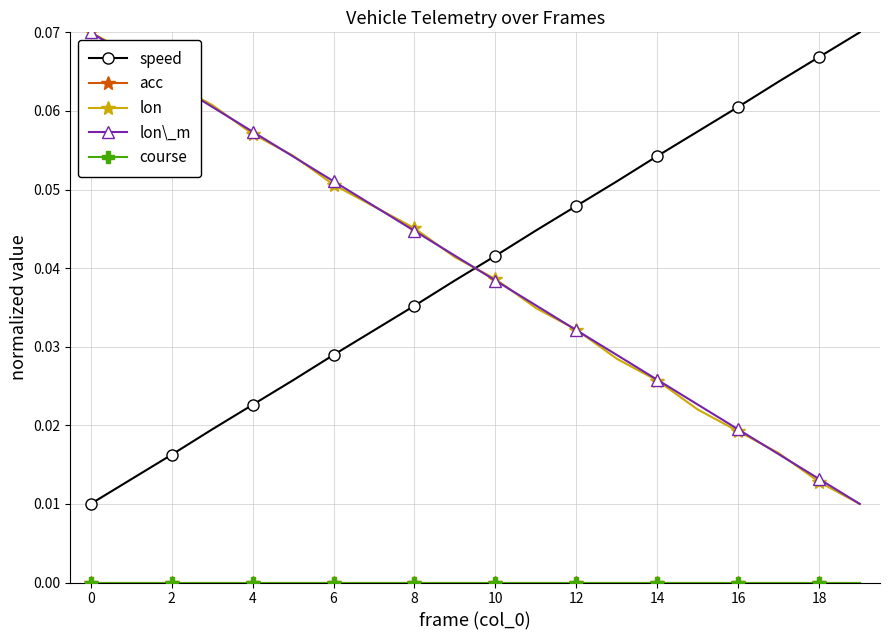

Does the chart have visible grid lines?

Yes